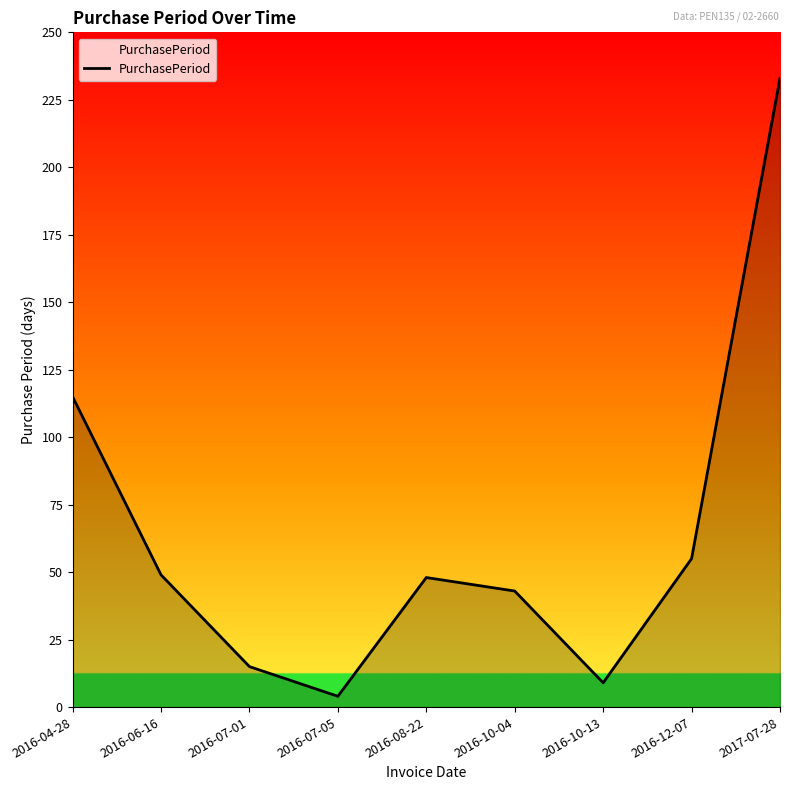

Reading left to right, what are all the values shown in this chart?

2016-04-28=115	2016-06-16=49	2016-07-01=15	2016-07-05=4	2016-08-22=48	2016-10-04=43	2016-10-13=9	2016-12-07=55	2017-07-28=233